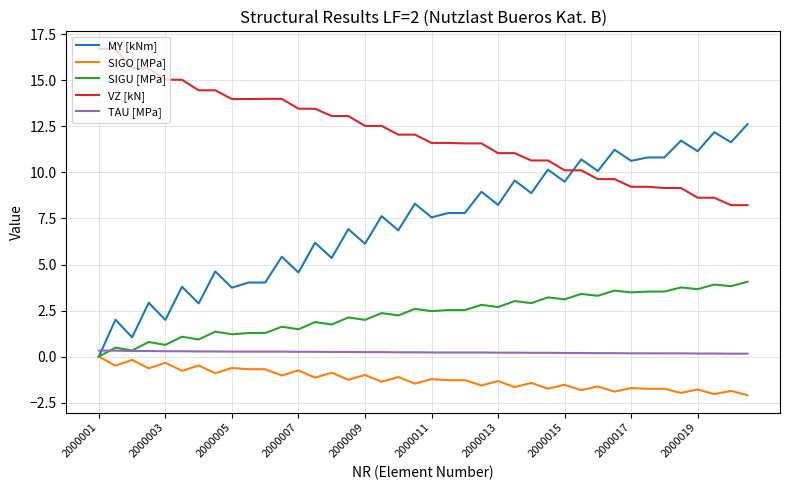

Which series has the widest spread of values?

MY [kNm]